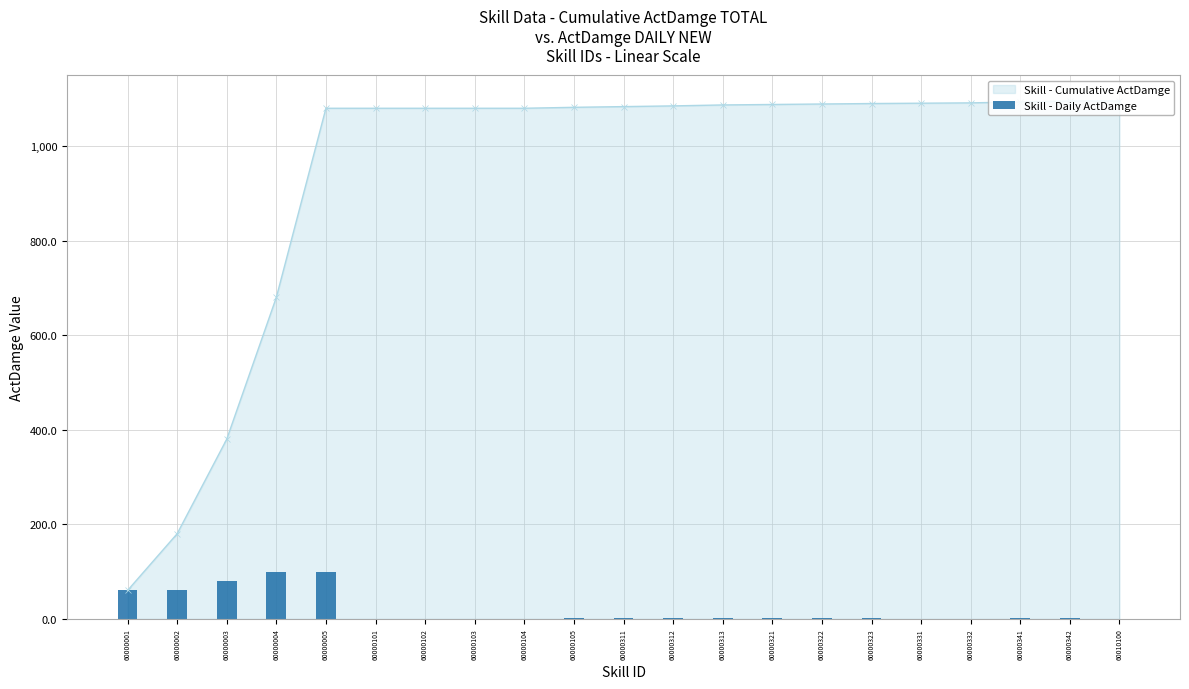

The value at 60000001 is 84.7. True or false?

False